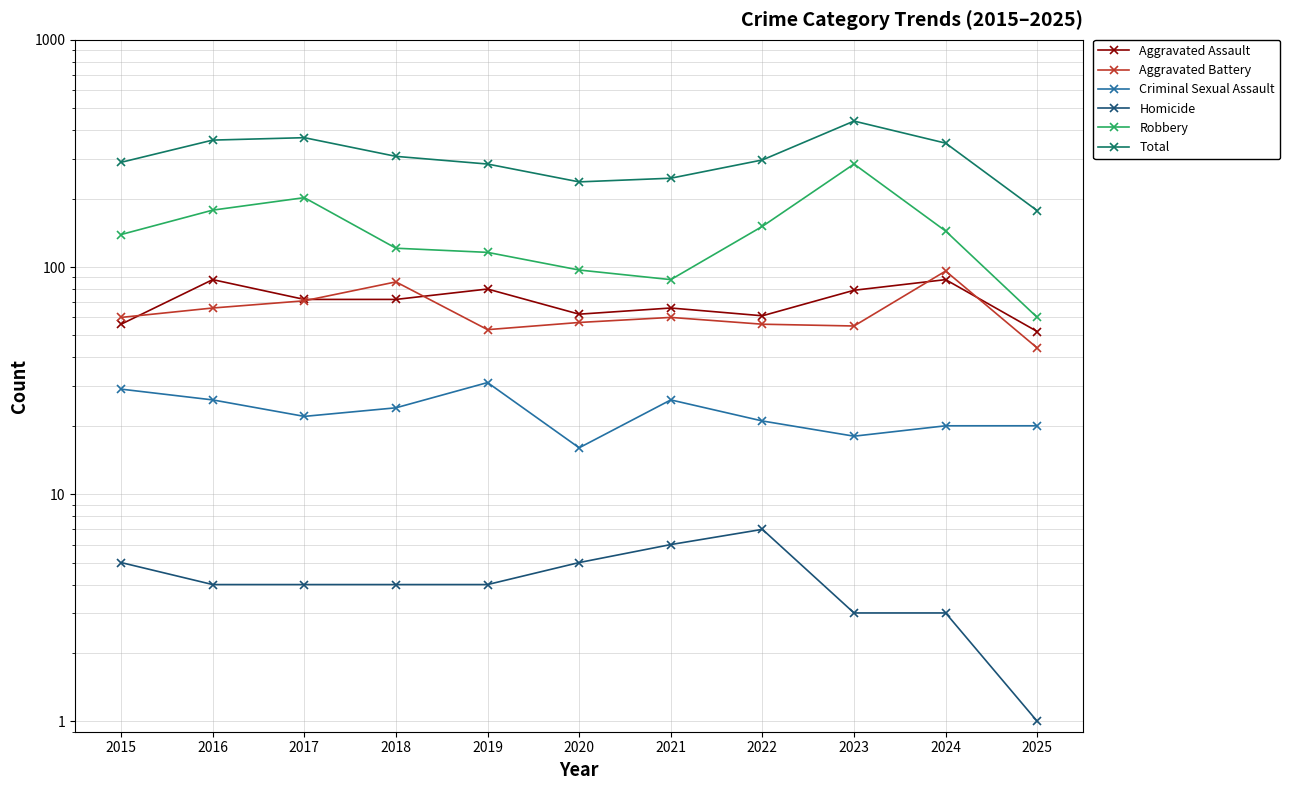

Is this an area chart (filled region under the line)?

No